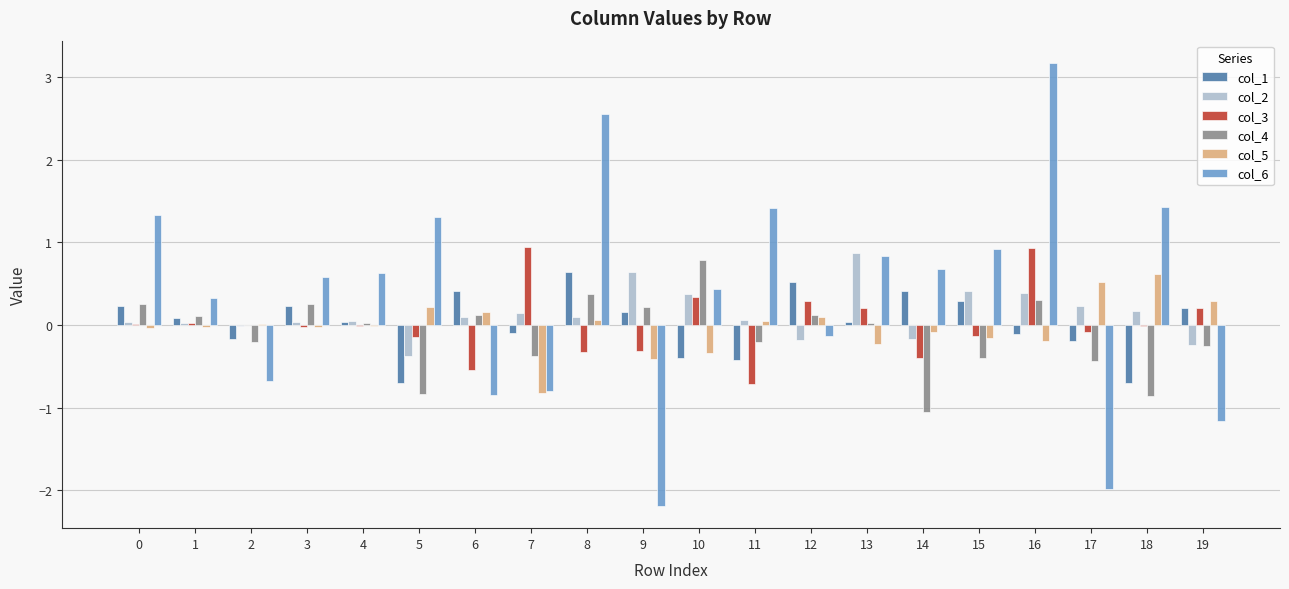

Which category has the highest value across all series?

16